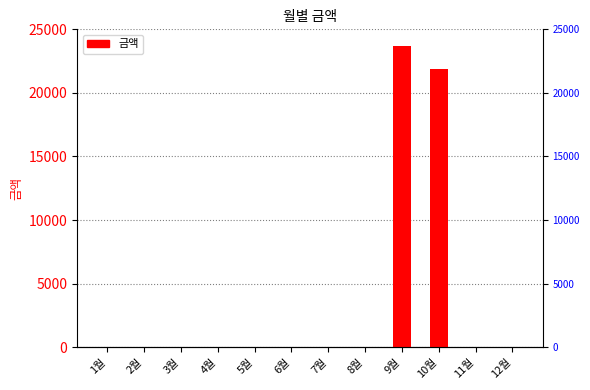

Which label corresponds to the smallest value in the chart?

1월